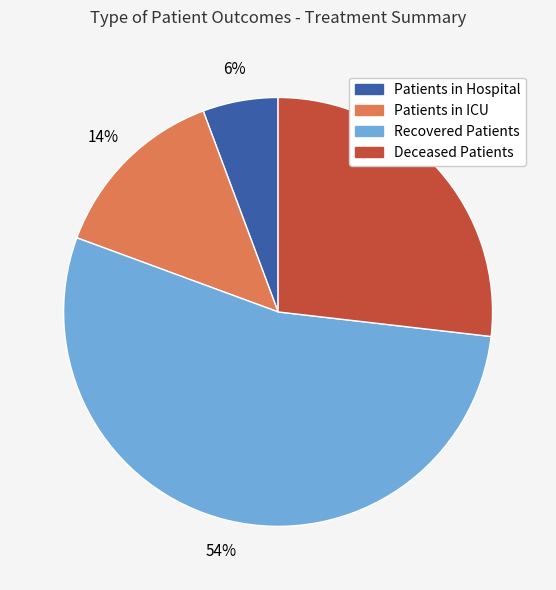

To the nearest percent, what is the difference between the largest and smallest slice percentages?

48%